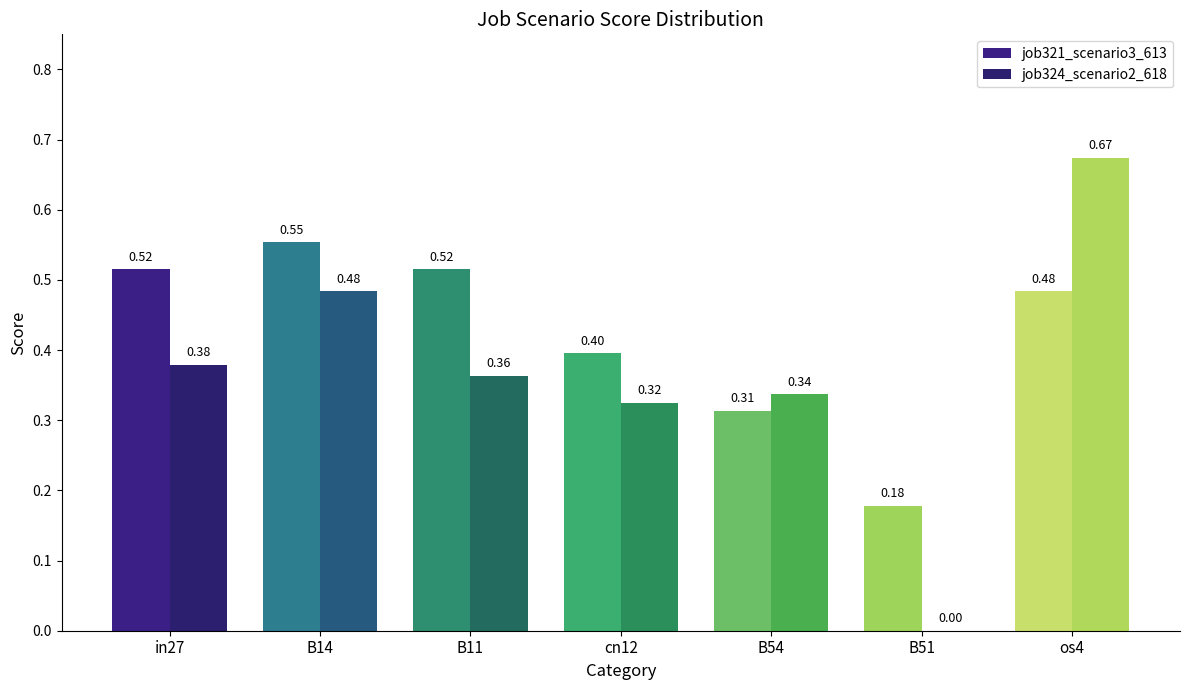

At which category is the sum across all series the highest?

os4